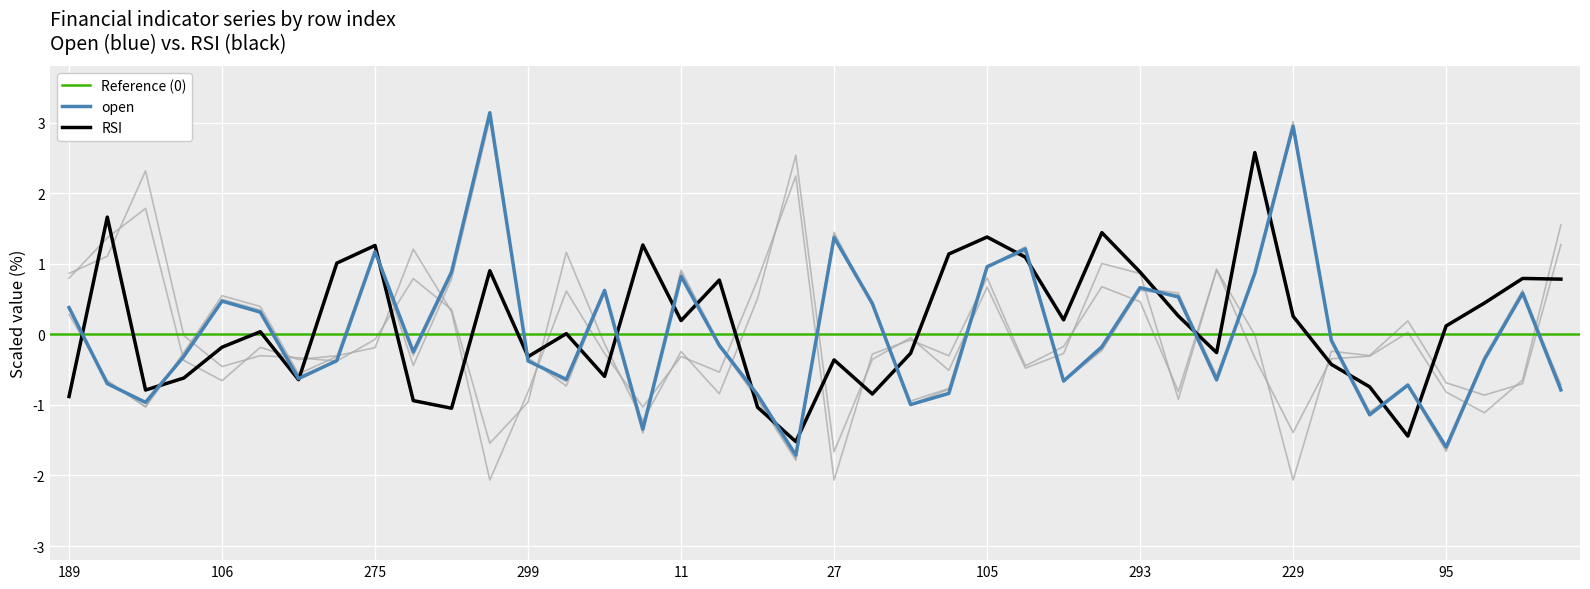

At which category is the sum across all series the highest?

147